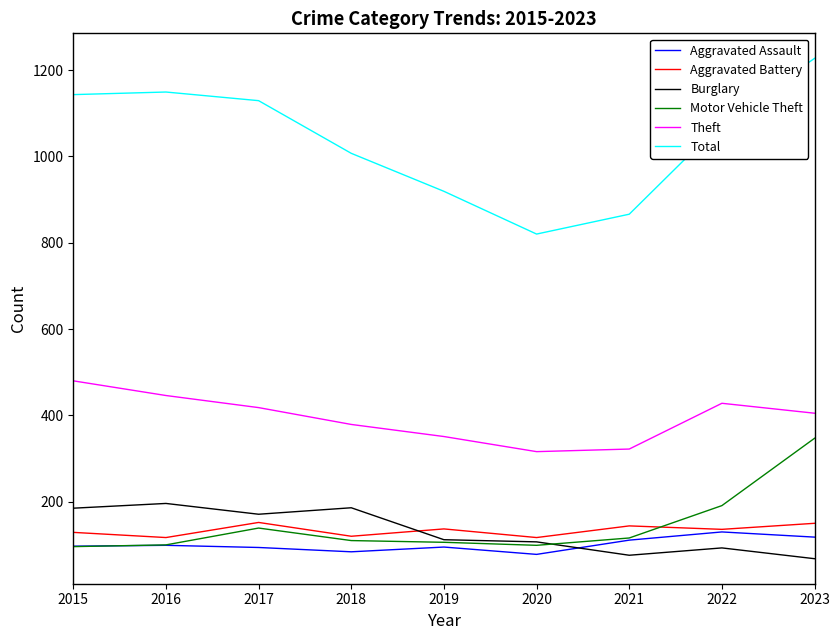

What is the difference between the highest and lowest values at 2016?

1050